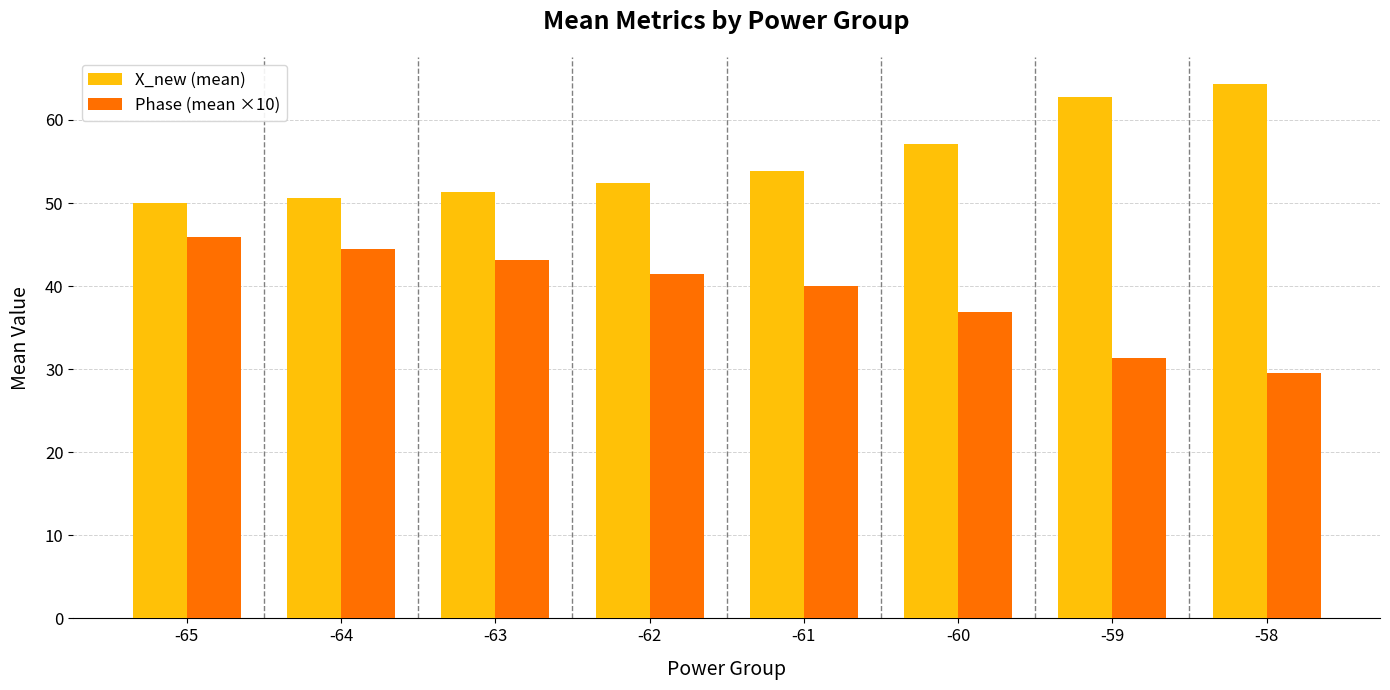

Which series has the widest spread of values?

Phase (mean ×10)